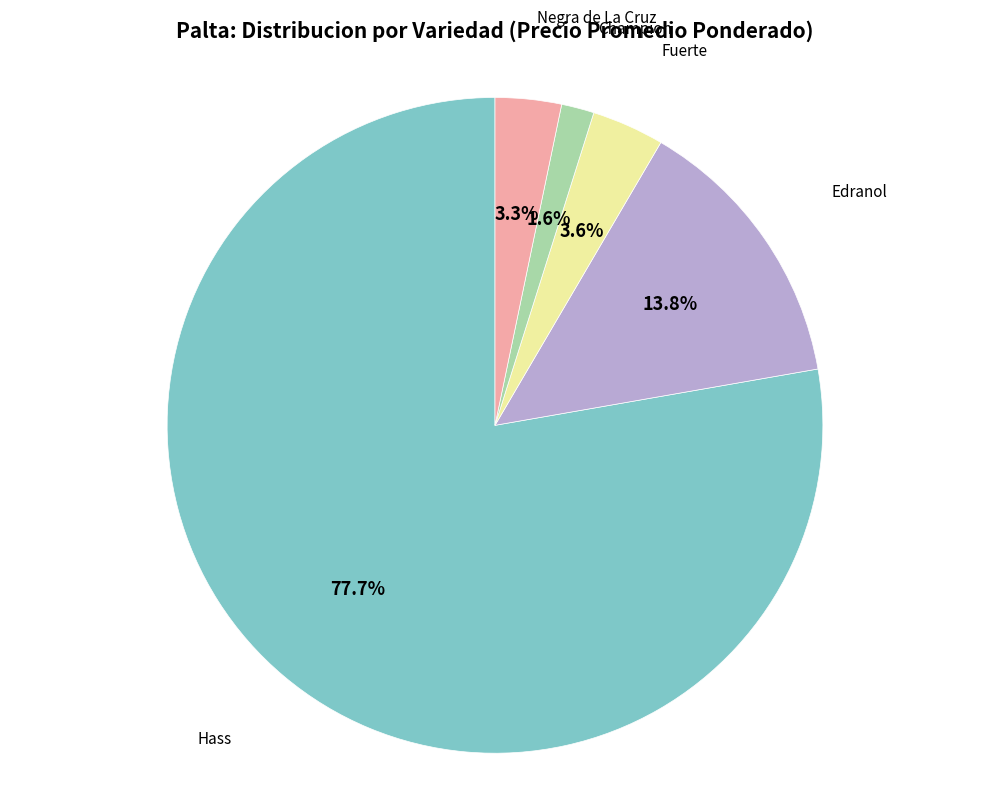

To the nearest percent, what is the difference between the largest and smallest slice percentages?

76%